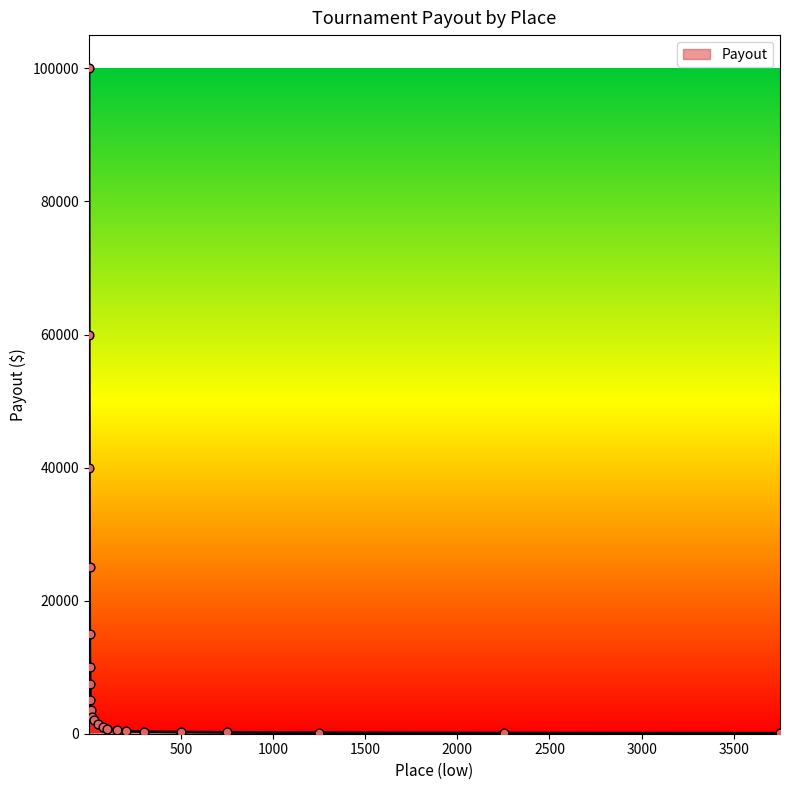

What is the difference between the maximum and minimum values?

99925